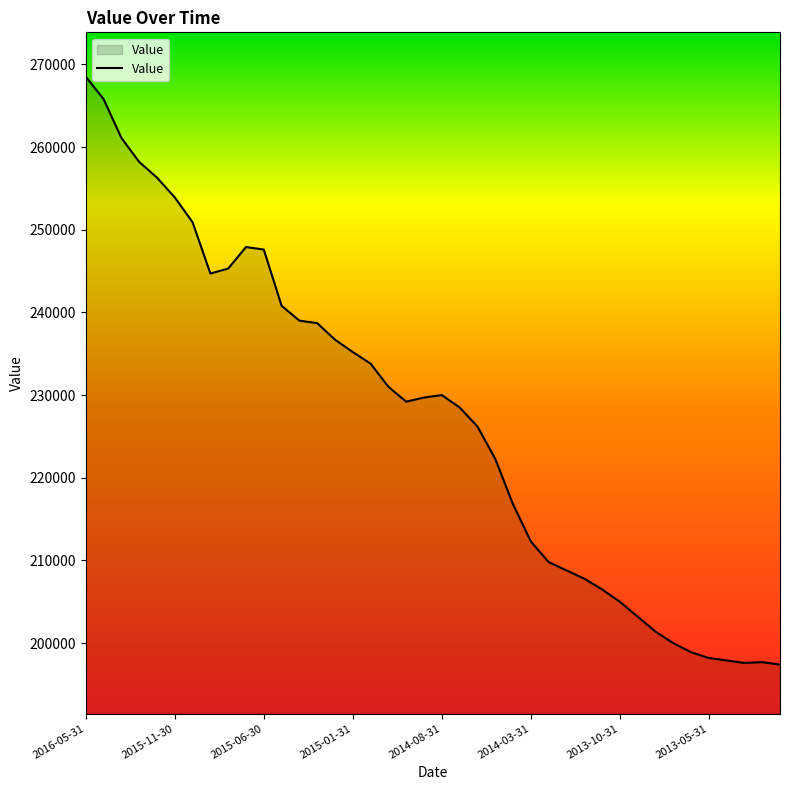

What is the minimum value shown in the chart?

197400